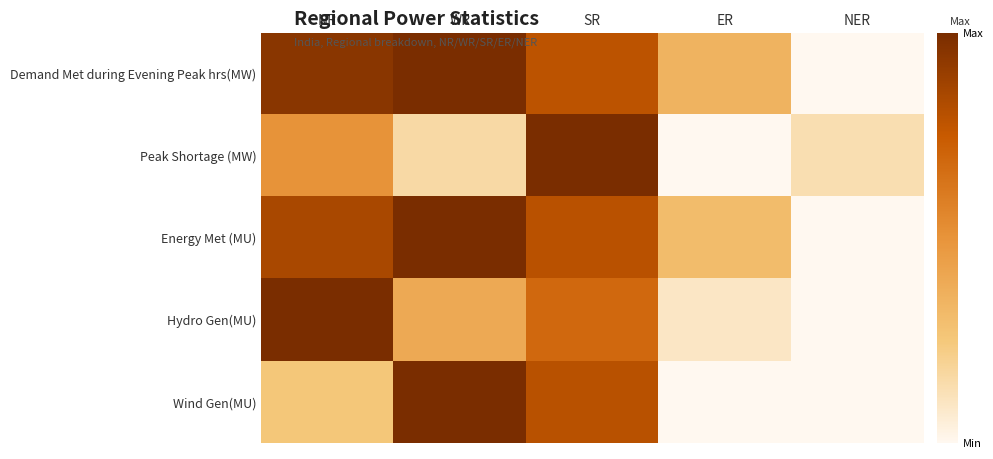

Which series has the widest spread of values?

Demand Met during Evening Peak hrs(MW)